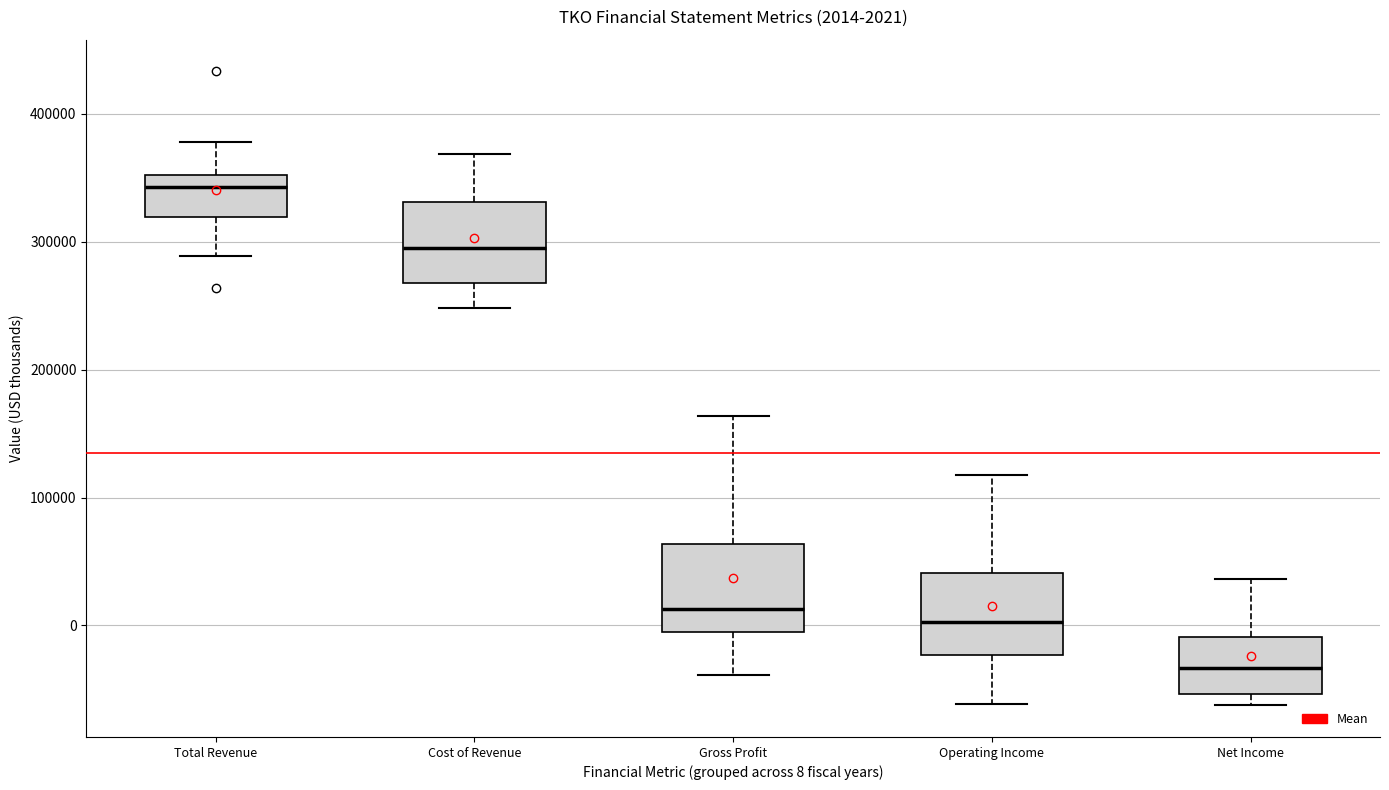

Which box has the lowest median line?

Net Income